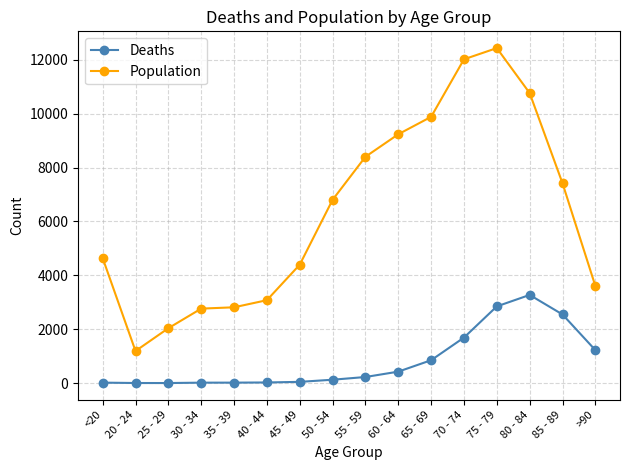

At which label does Population reach its peak?

75 - 79